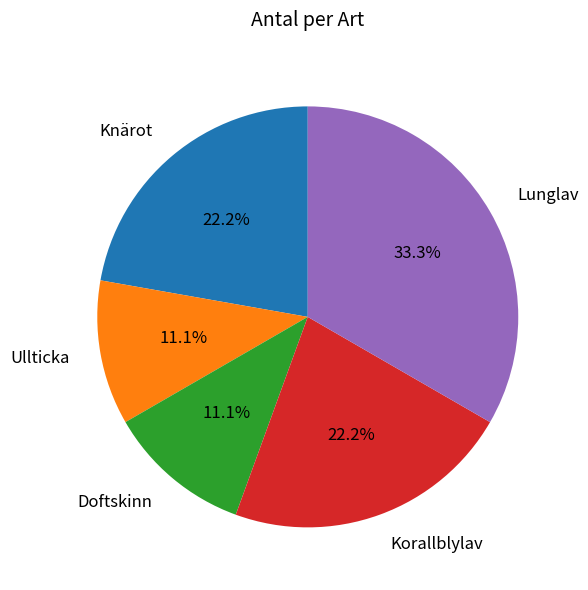

Combined, what portion of the pie is Lunglav and Doftskinn?

44.4%